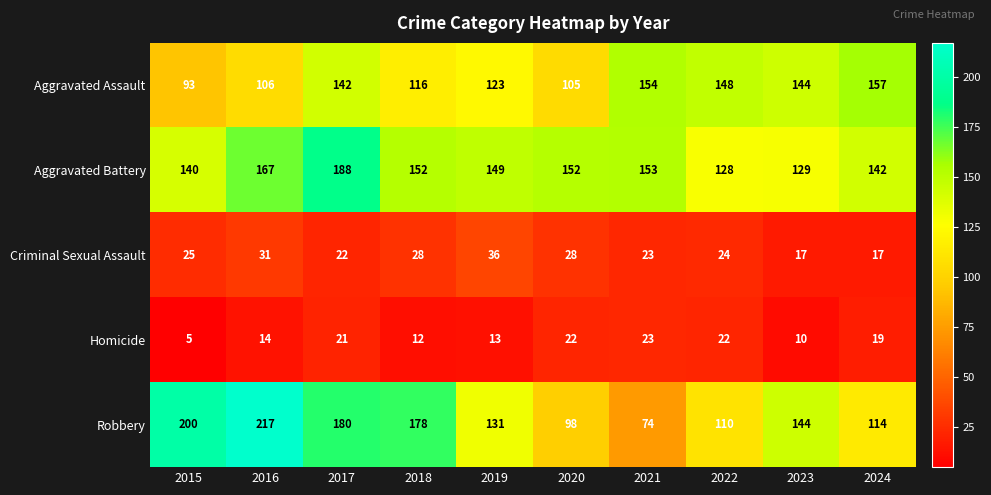

Where is Criminal Sexual Assault nearest to the value 26?

2015